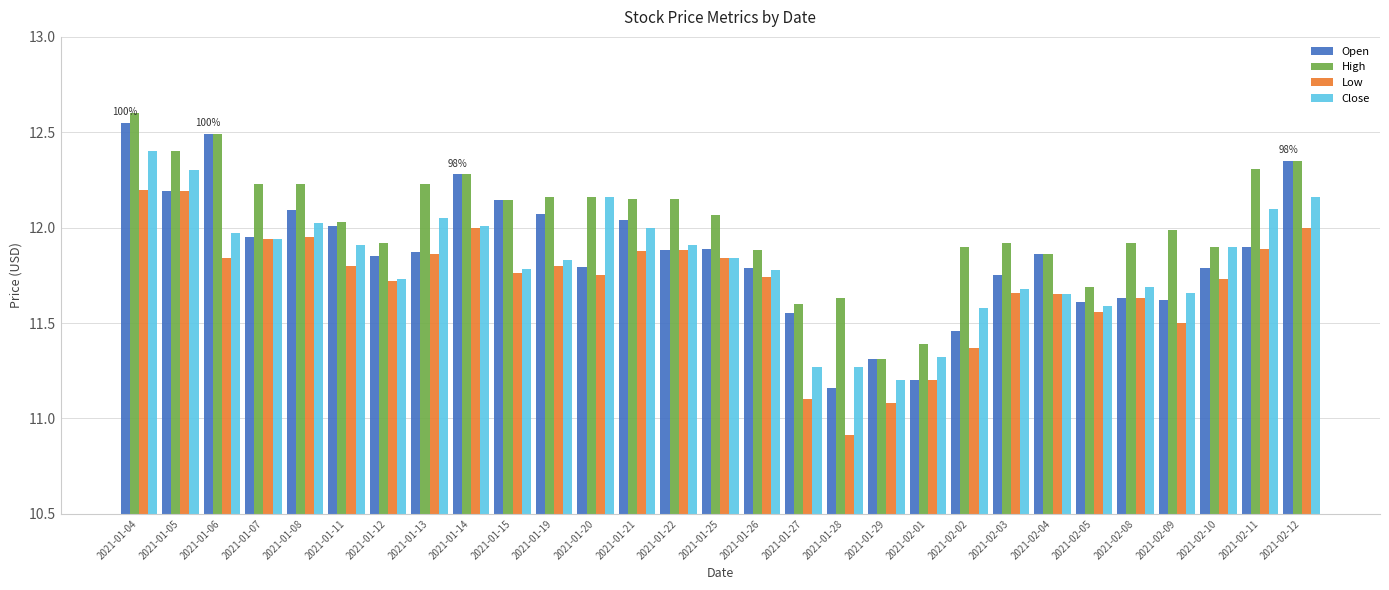

At how many categories does at least one series exceed 11?

29